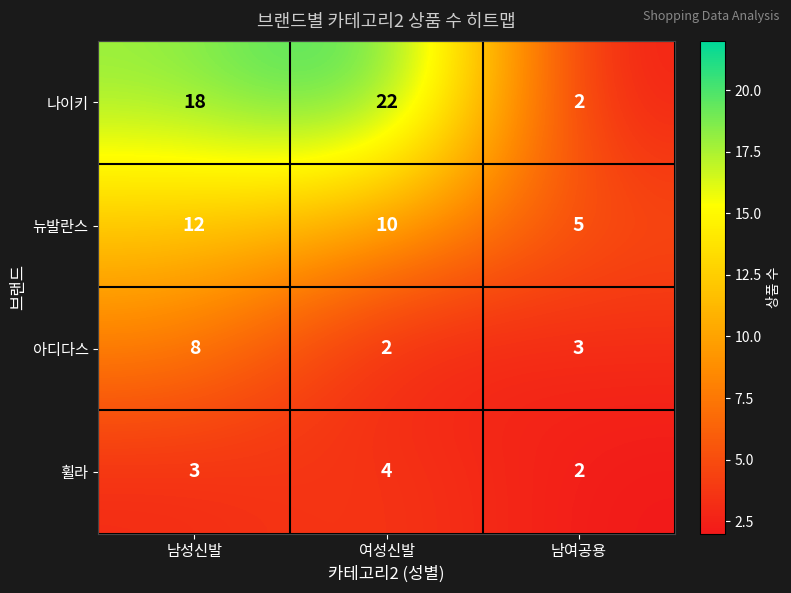

Which label corresponds to the largest value in the chart?

여성신발